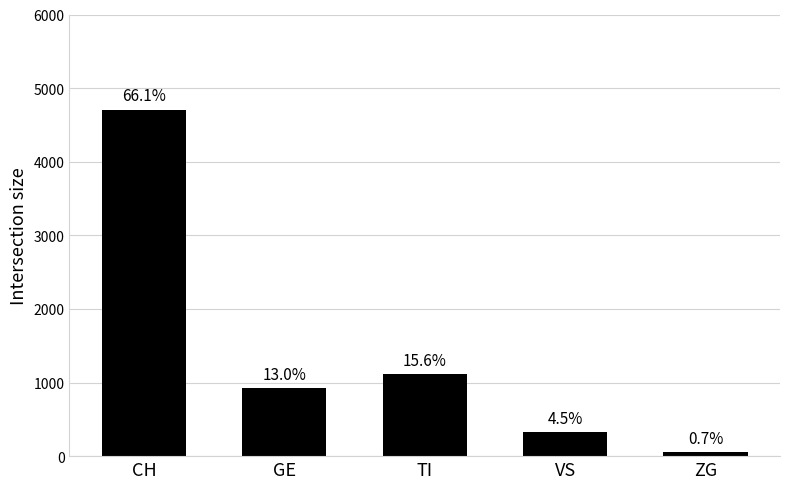

Rank the categories by value from highest to lowest.

CH, TI, GE, VS, ZG